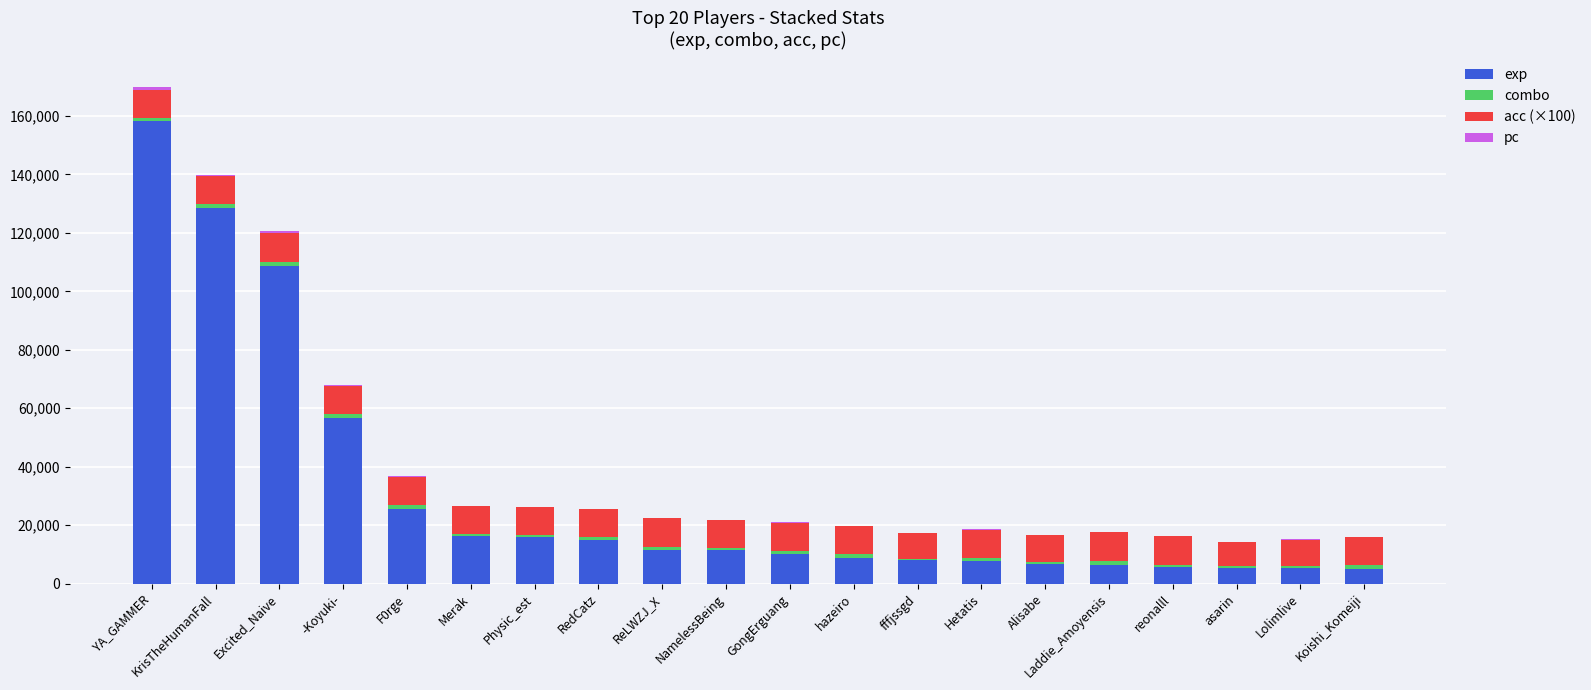

At which label does exp reach its peak?

YA_GAMMER